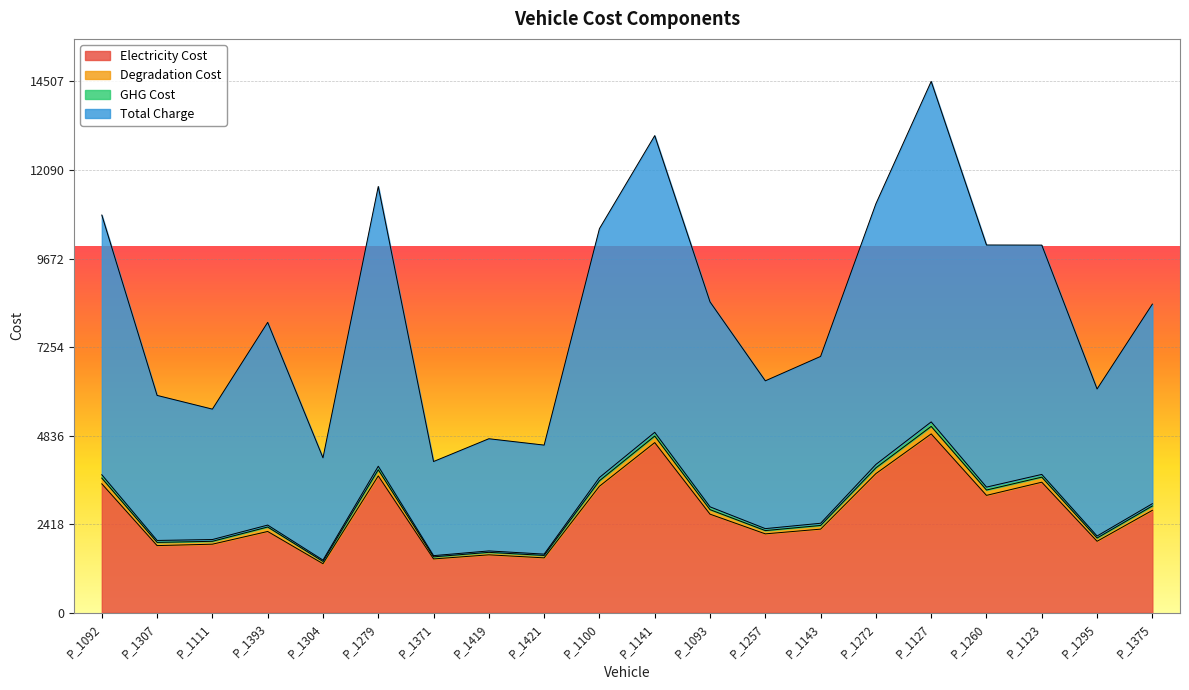

The Electricity Cost series shows 4647.1 at P_1141. True or false?

True